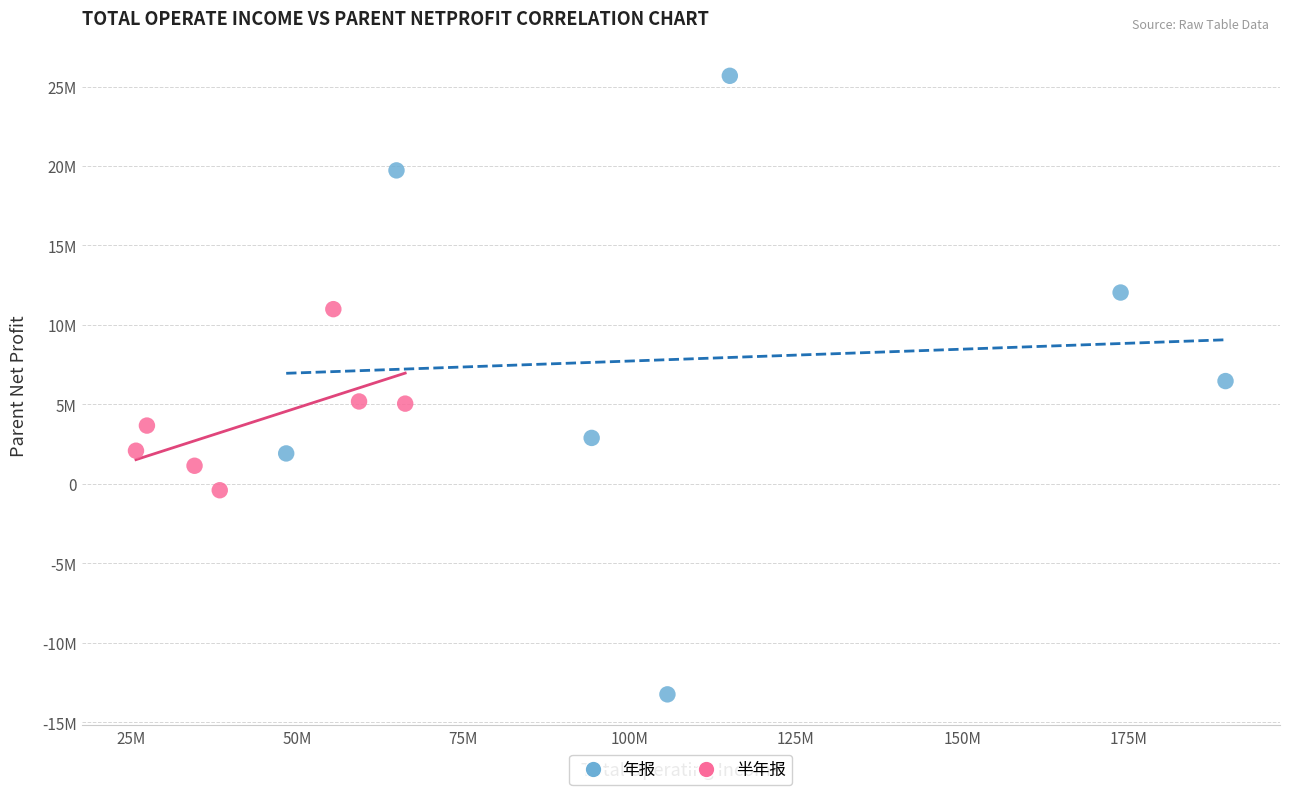

What are all the series names shown in the legend?

年报, 半年报